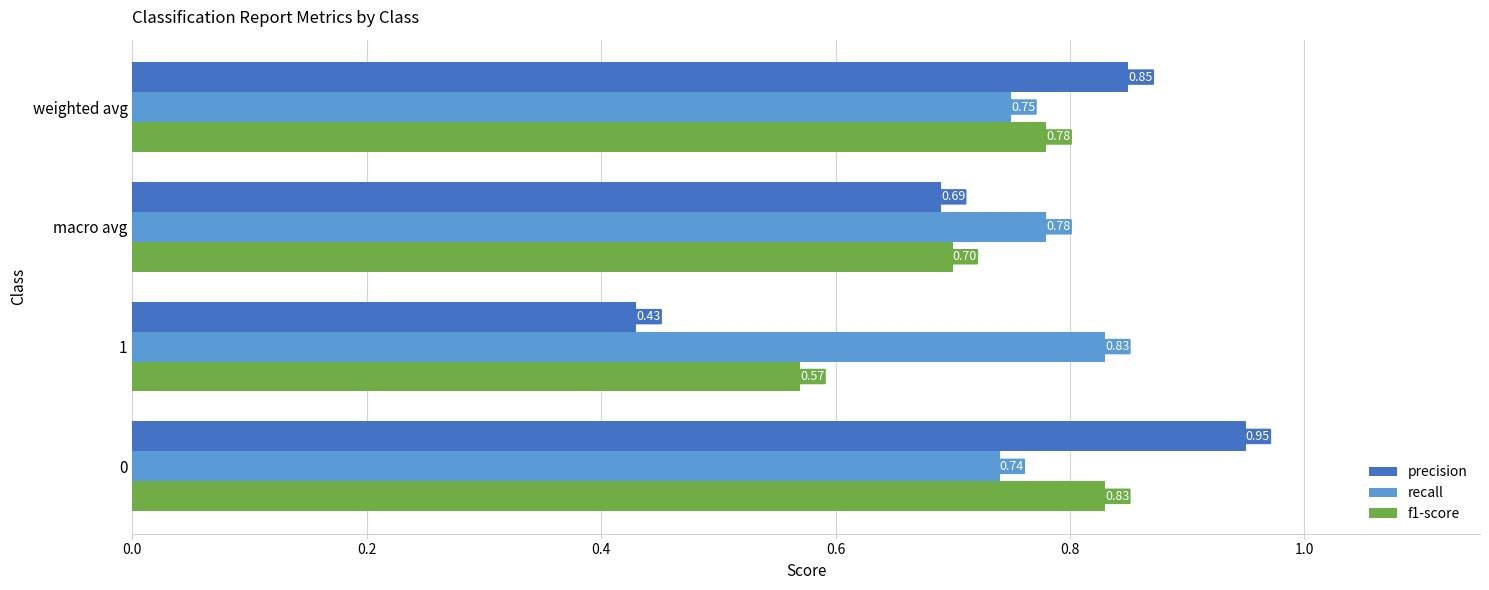

What is the difference between the maximum and minimum values in the precision series?

0.5